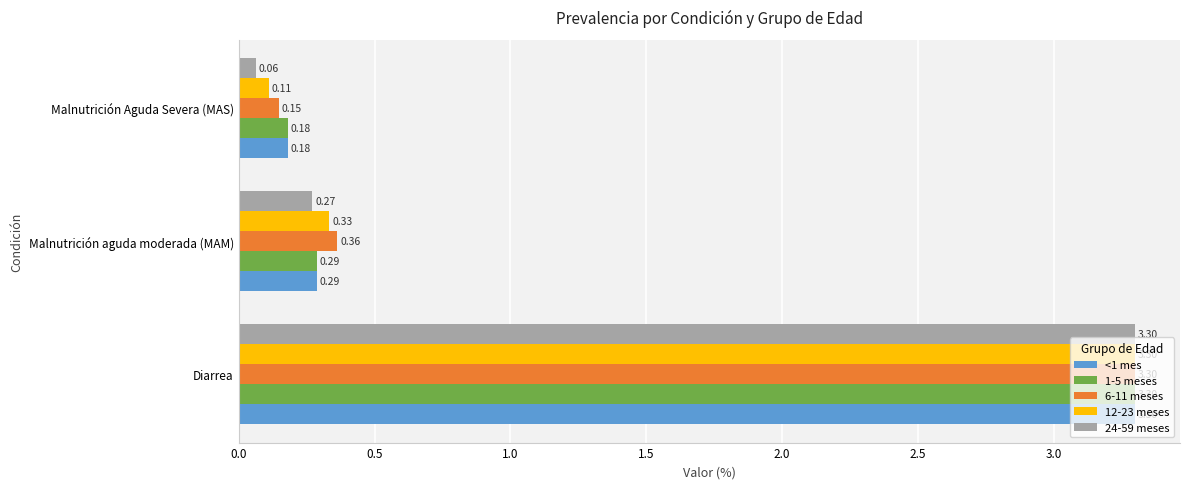

Between Diarrea and Malnutrición aguda moderada (MAM), which series saw the biggest shift?

24-59 meses